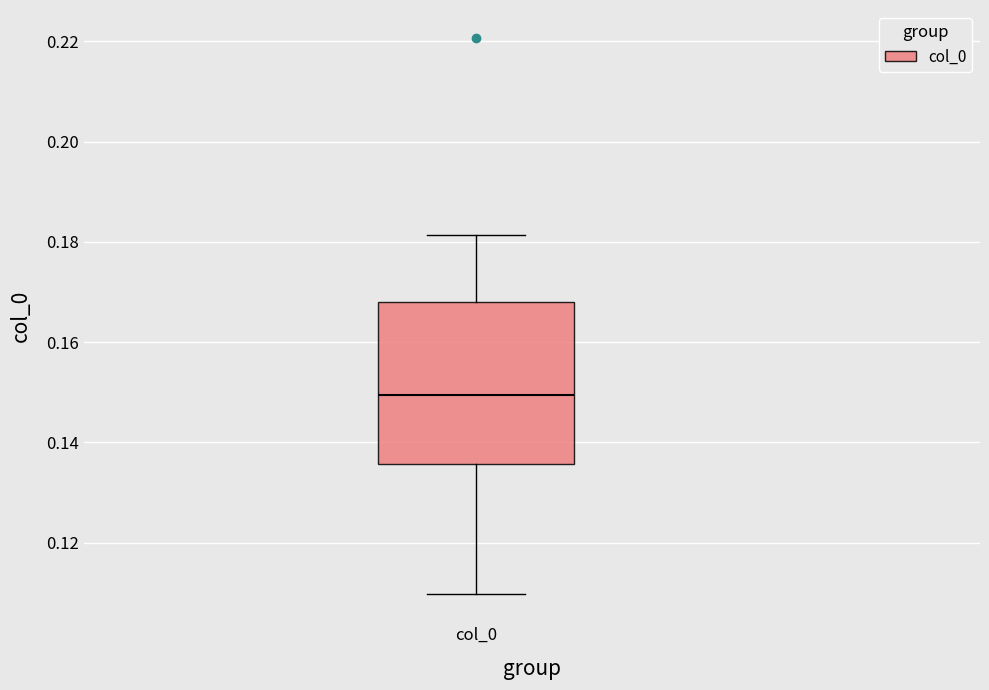

Read this box plot against the y-axis: the position of the median line, the range covered by the box, and the ends of both whiskers. The values are not printed on the chart, so give them approximately, as read against the axis.

median 0.150, box 0.136 to 0.168, whiskers 0.110 to 0.182